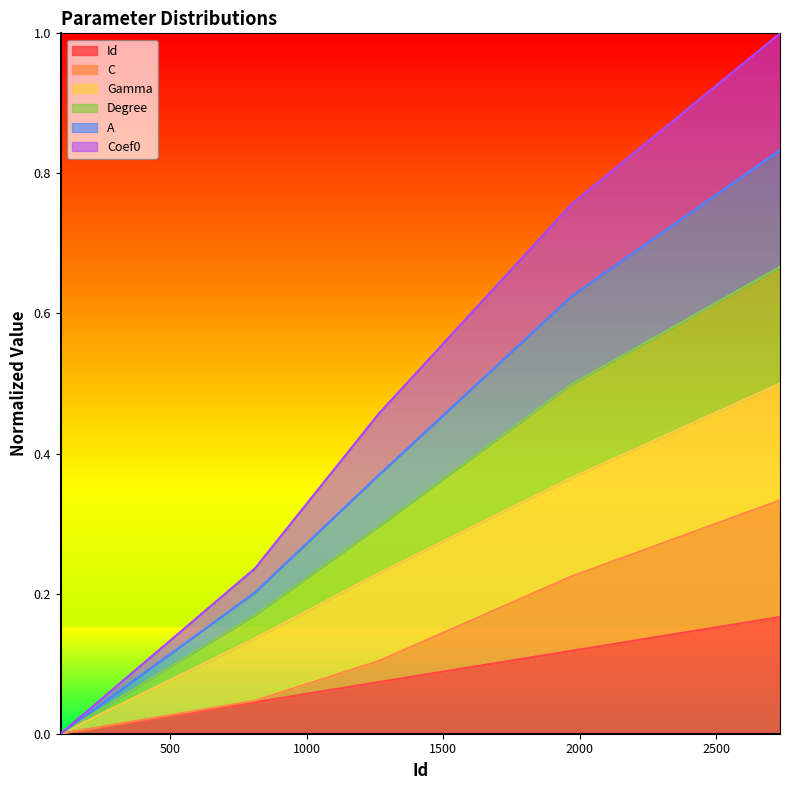

What is the spread (max minus min) of values at 25%?

0.2